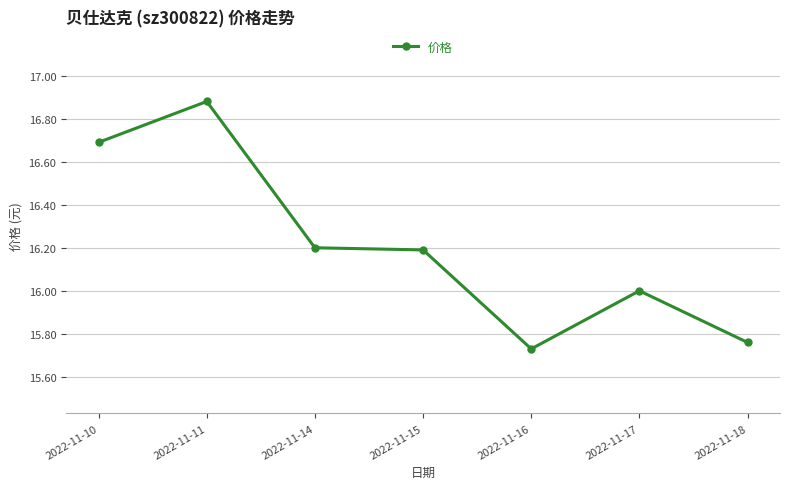

Where is the first local maximum?

2022-11-11